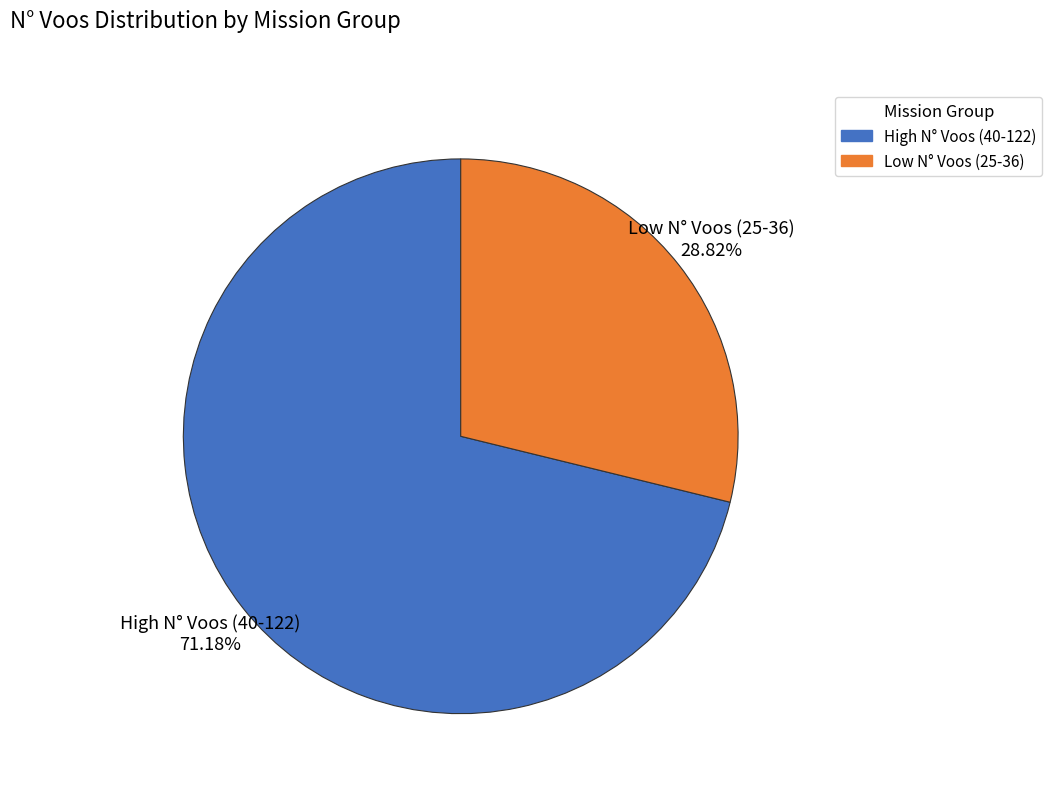

Between High N° Voos (40-122) and Low N° Voos (25-36), which is larger?

High N° Voos (40-122)